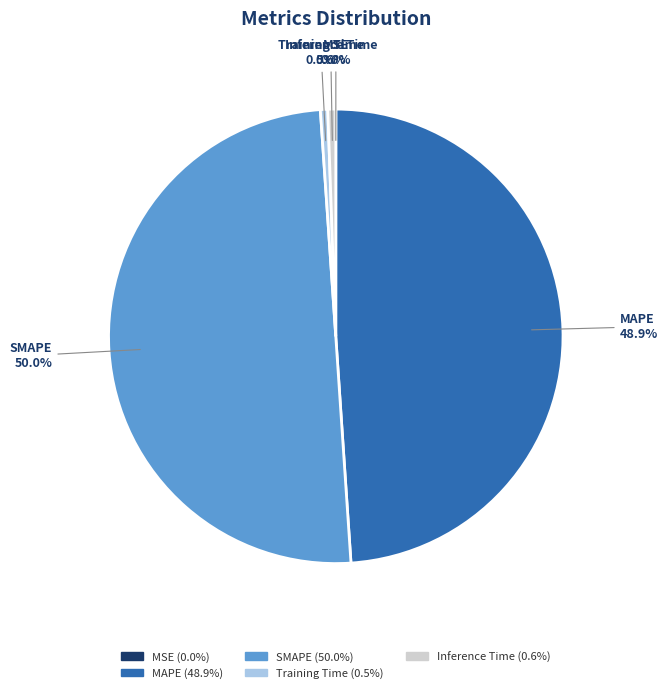

Which category has the biggest portion of the pie?

SMAPE